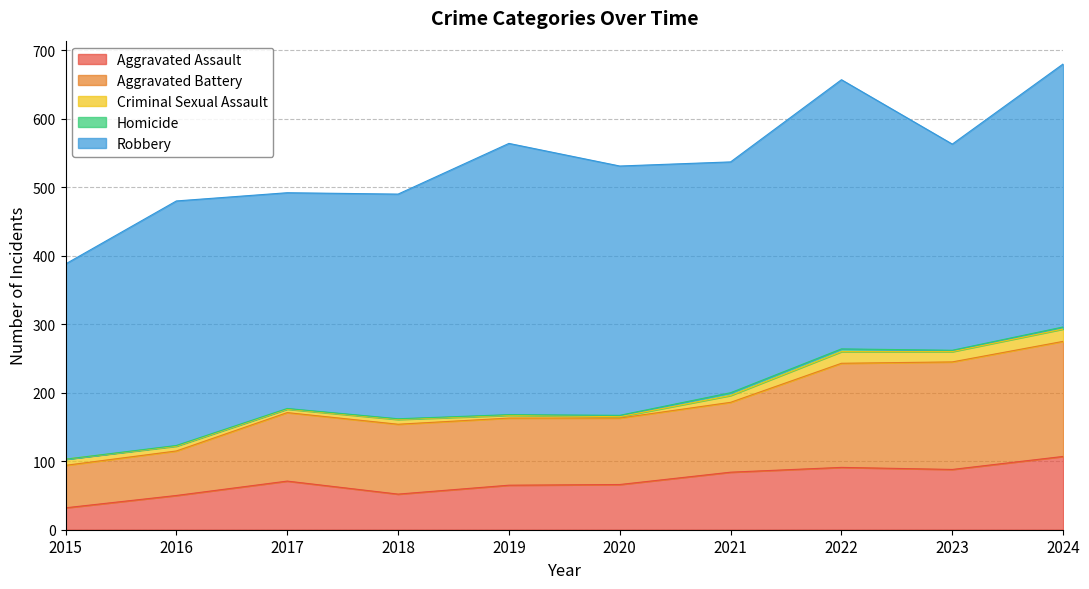

Rank the series at 2023 from highest to lowest value.

Robbery, Aggravated Battery, Aggravated Assault, Criminal Sexual Assault, Homicide